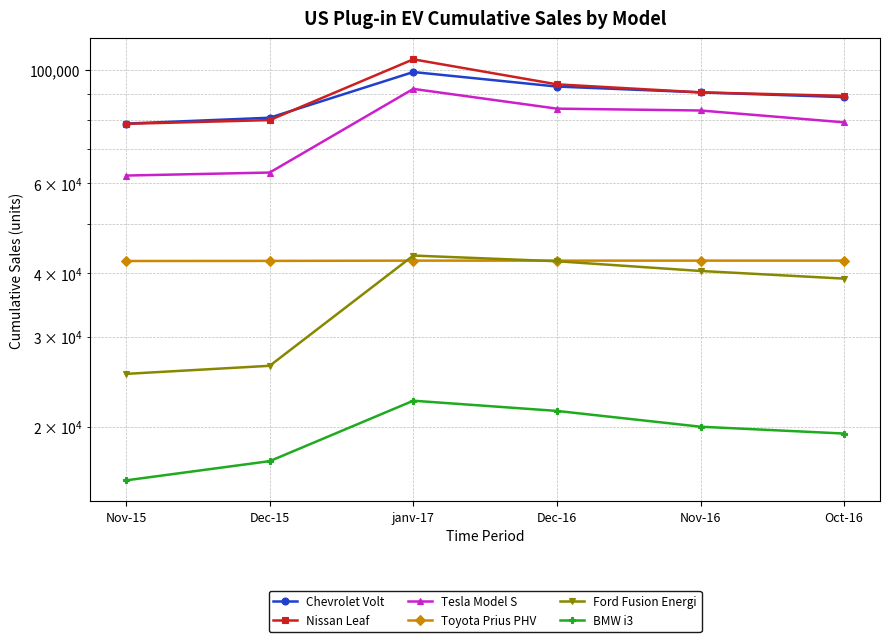

At Dec-15, list the series in order from smallest to largest.

BMW i3, Ford Fusion Energi, Toyota Prius PHV, Tesla Model S, Nissan Leaf, Chevrolet Volt